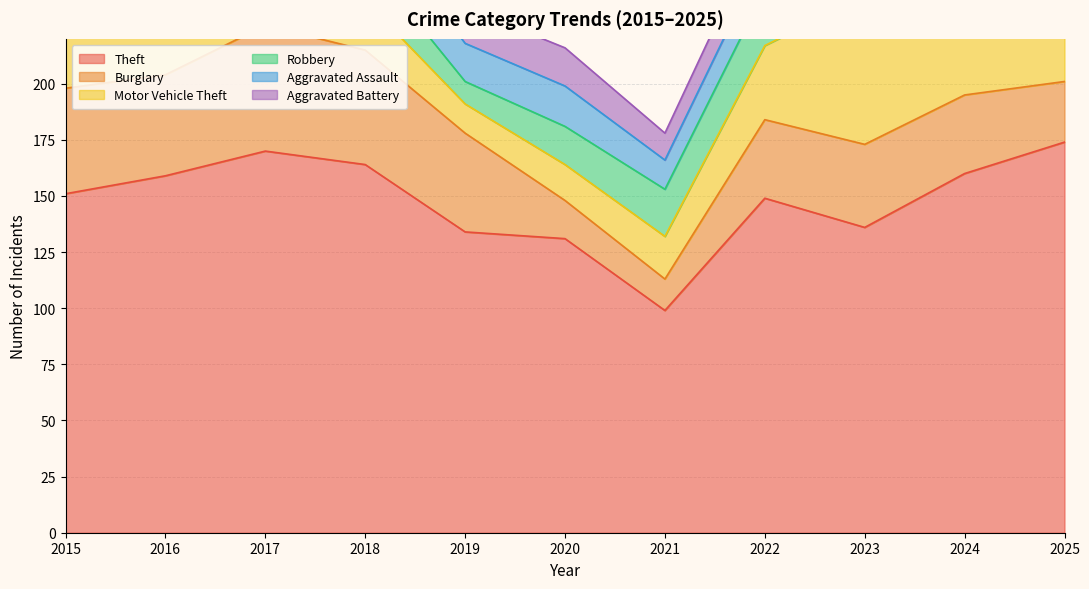

What is the difference between the highest and lowest values at 2015?

137